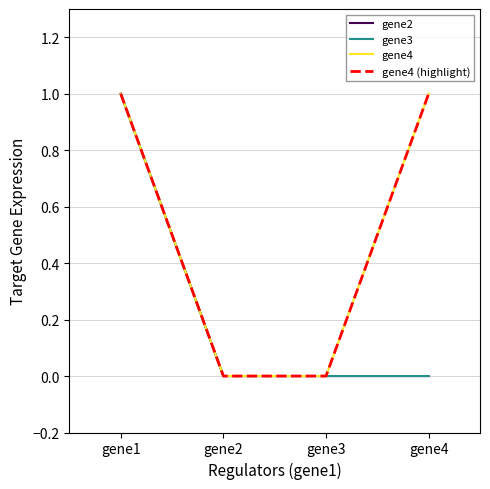

True or false: gene3 and gene4 cross at least once.

False